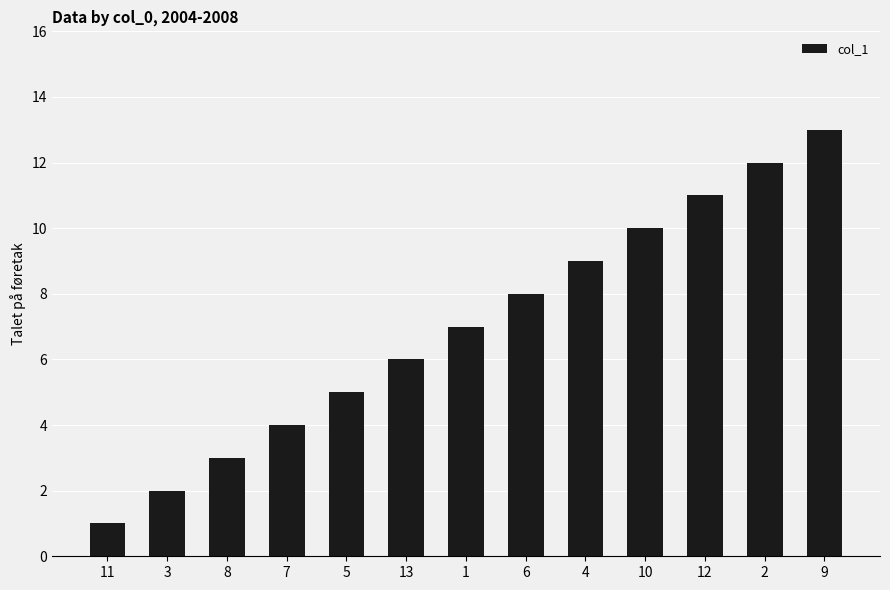

Reading left to right, what are all the values shown in this chart?

1	2	3	4	5	6	7	8	9	10	11	12	13